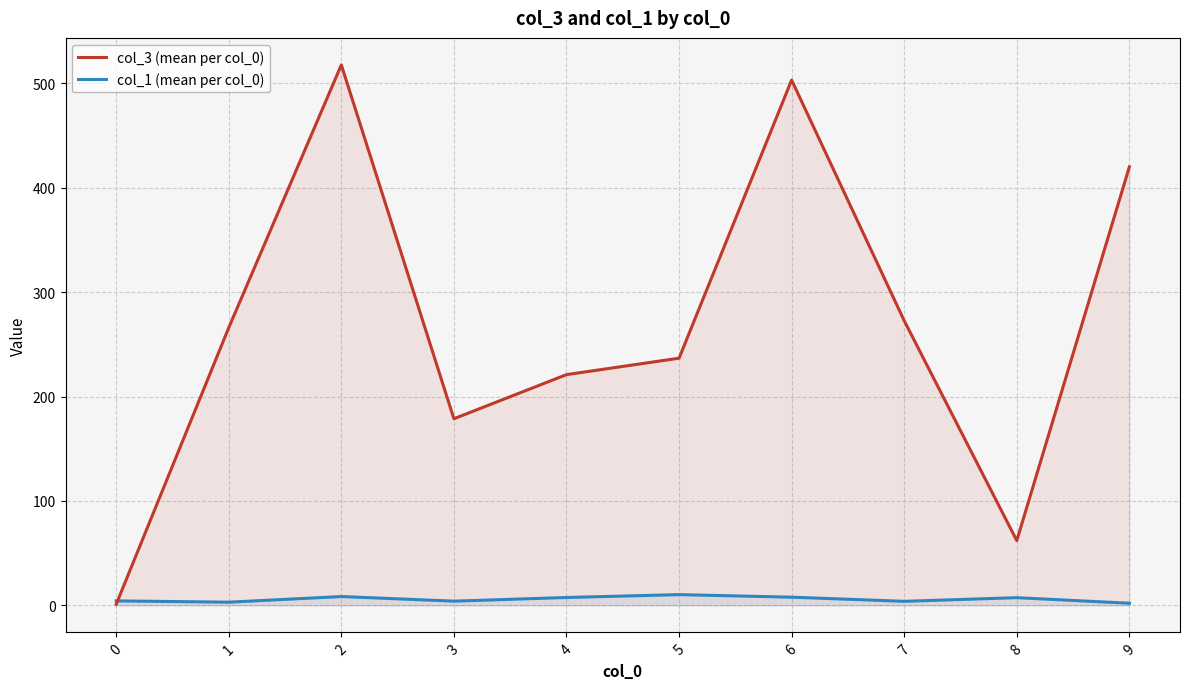

True or false: col_1 (mean per col_0) and col_3 (mean per col_0) cross at least once.

True